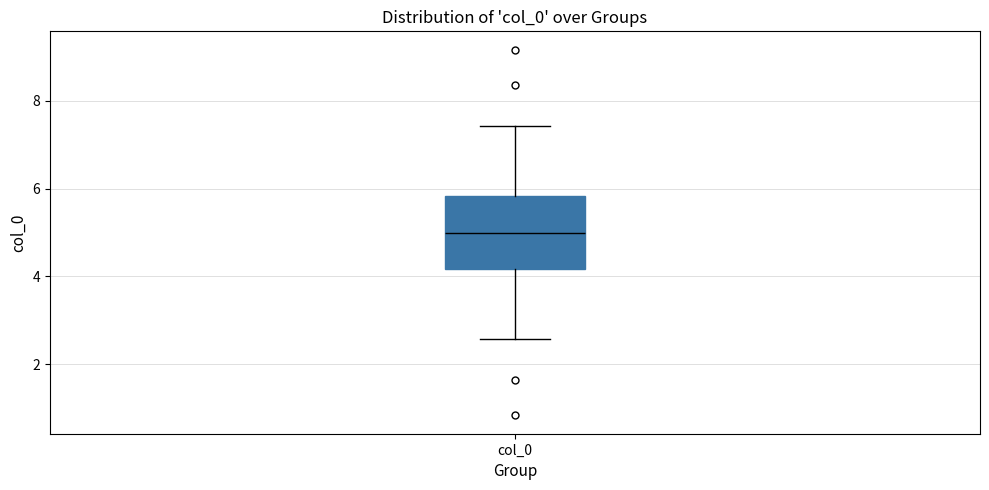

Where does the upper whisker of the box for col_0 end on the y-axis? The values are not printed on the chart, so give them approximately, as read against the axis.

7.4